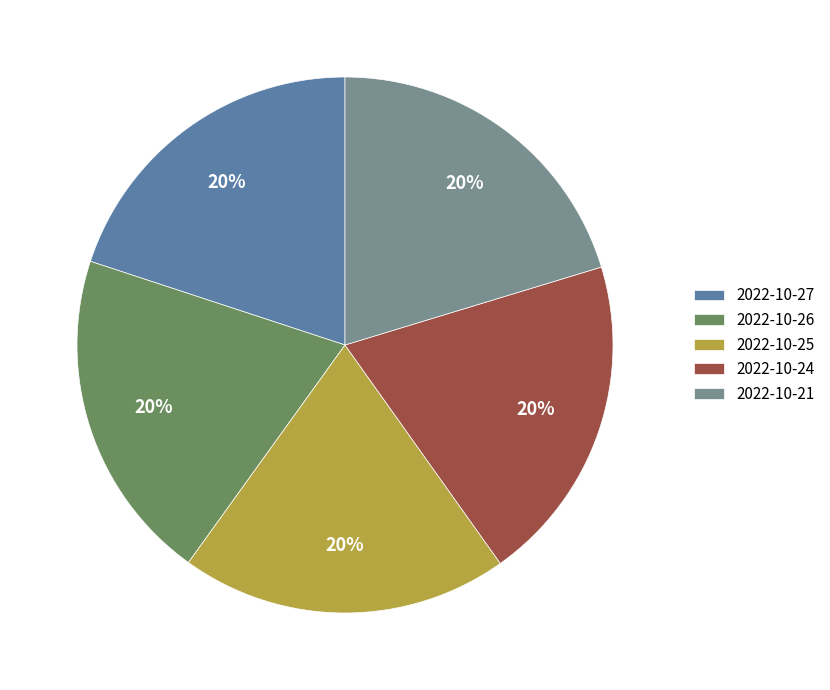

Combined, do 2022-10-21 and 2022-10-25 account for over 50%?

No